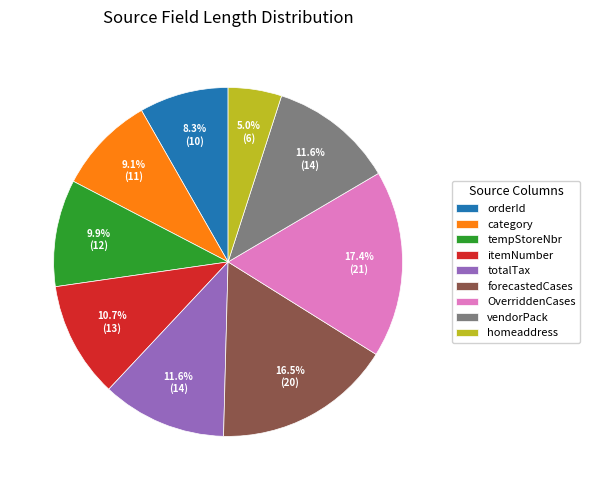

To the nearest percent, what portion does vendorPack represent?

12%